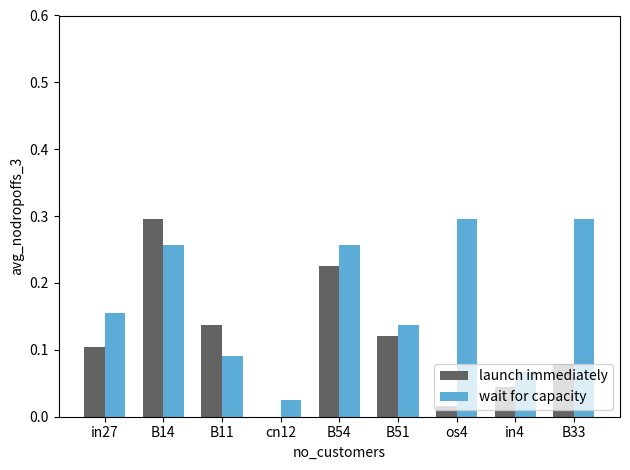

The value of wait for capacity at B11 is 0.1. True or false?

True